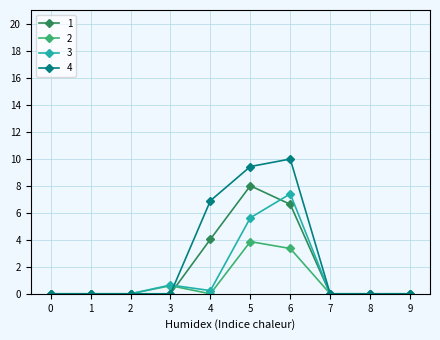

Which series has the widest spread of values?

4